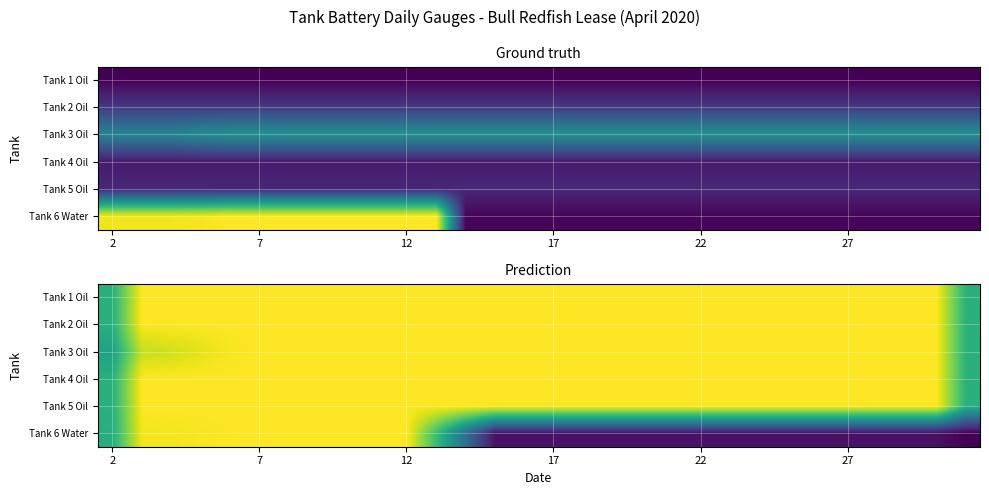

What is the difference between the highest and lowest values at 19?

0.9